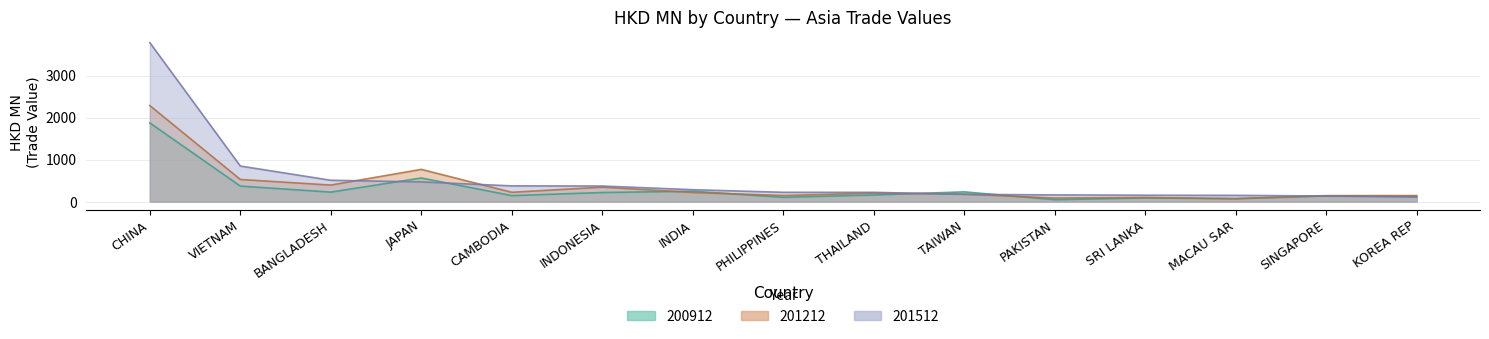

What is the average value of the 201212 series?

388.2